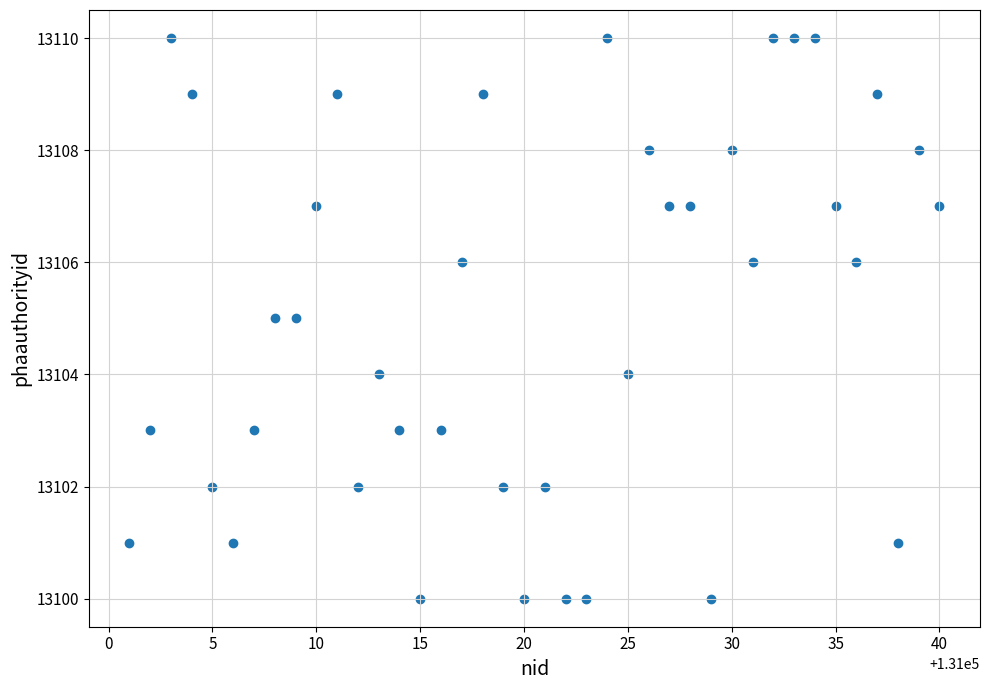

What is the range of X values (max minus min)?

39